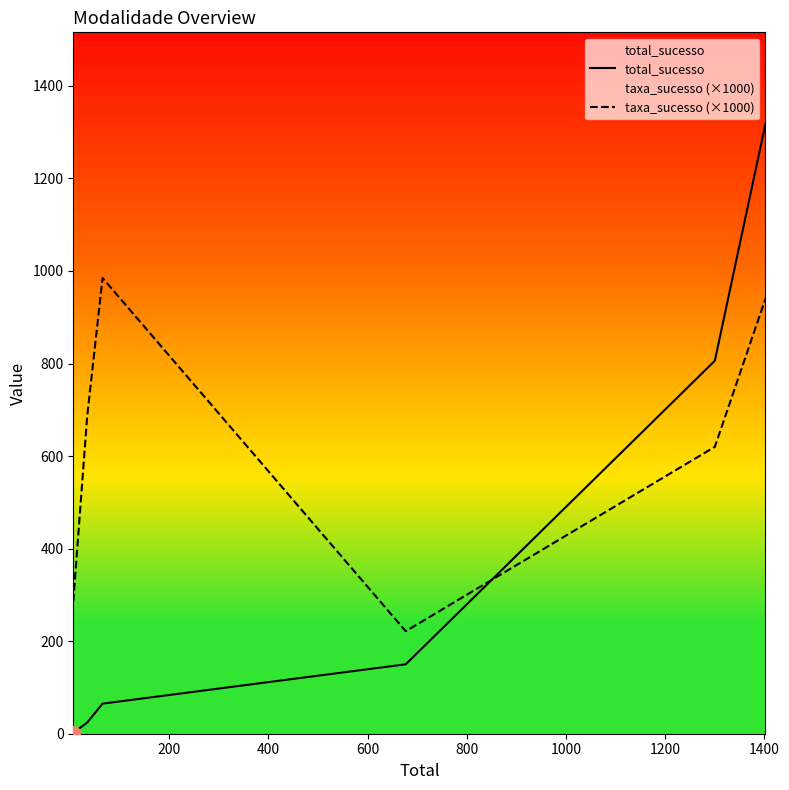

Rank the series by their average value, from highest to lowest.

taxa_sucesso (×1000), total_sucesso